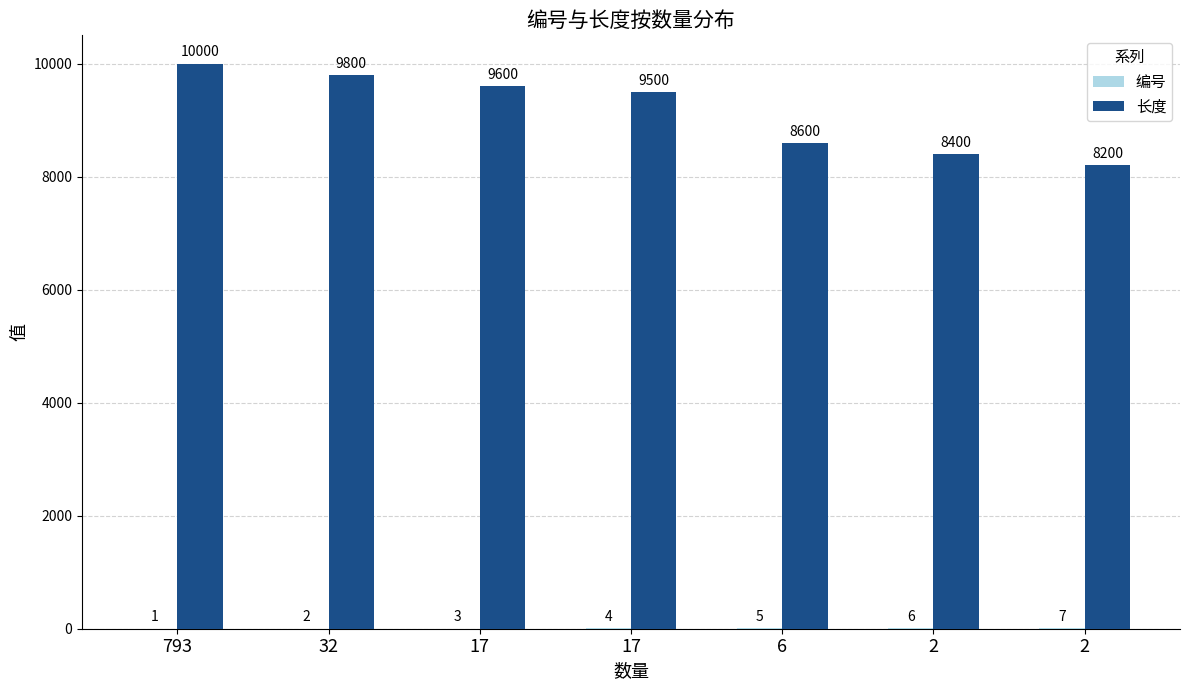

Count the number of categories in the chart.

7